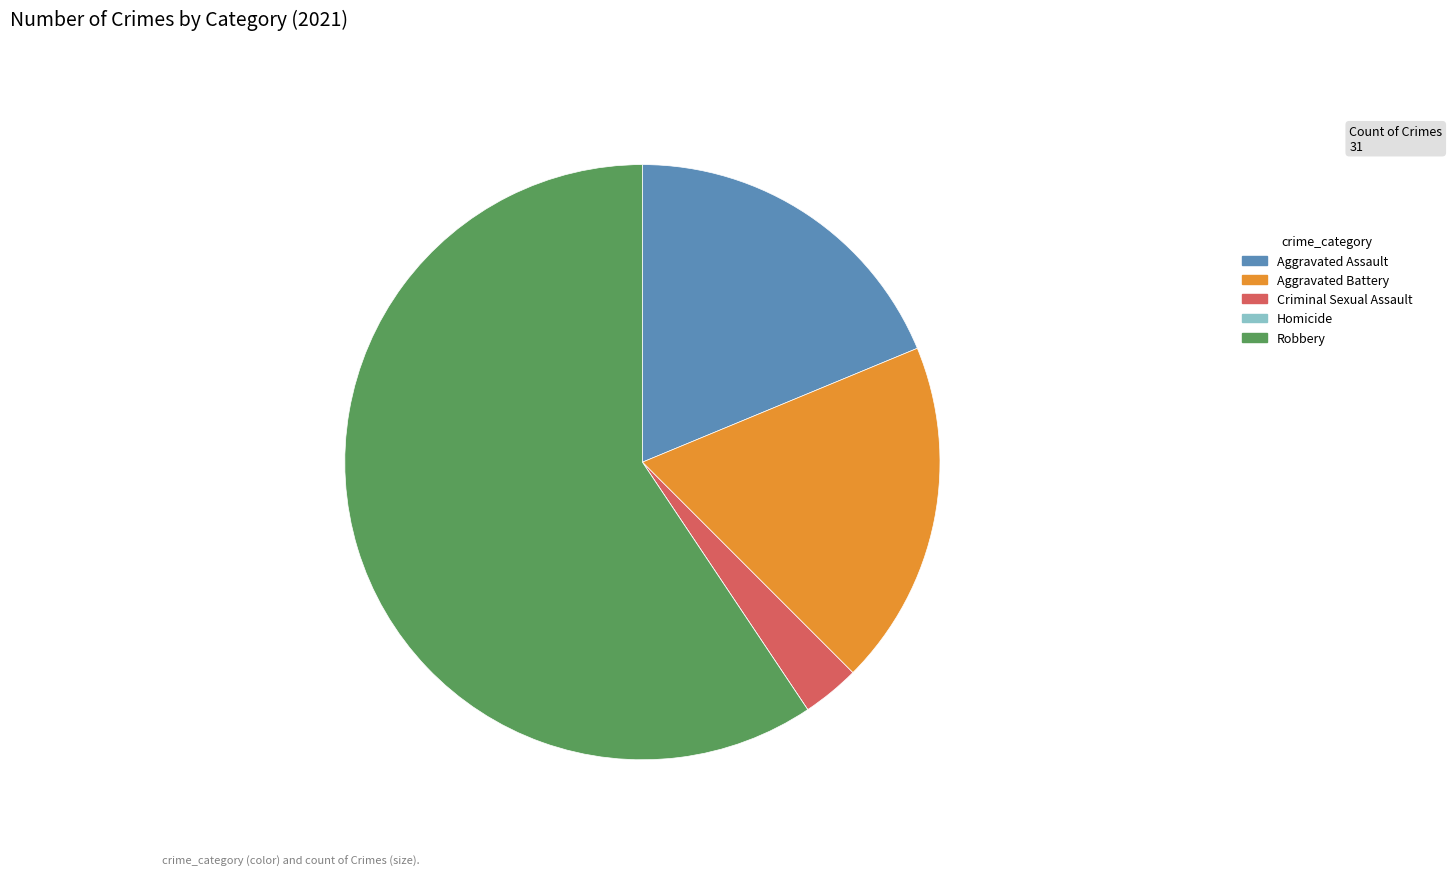

Do Aggravated Battery and Robbery together represent more than half of the pie?

Yes